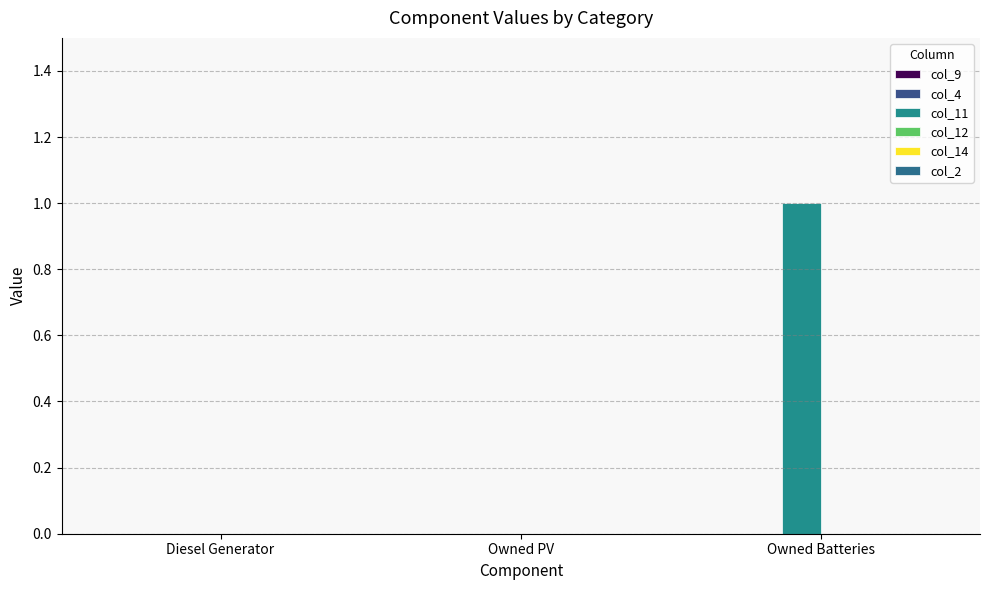

Count the number of data series in this chart.

1